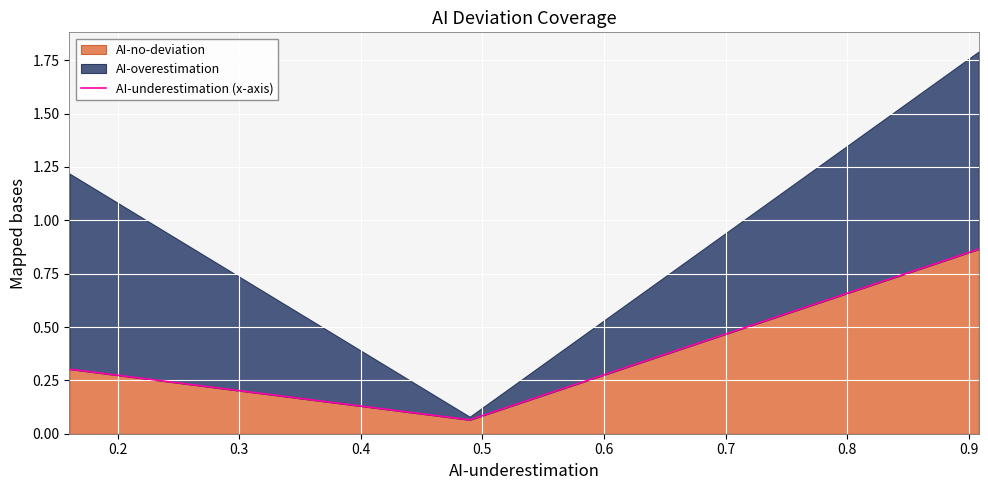

Between 0.2 and 0.1, which is larger?

0.1